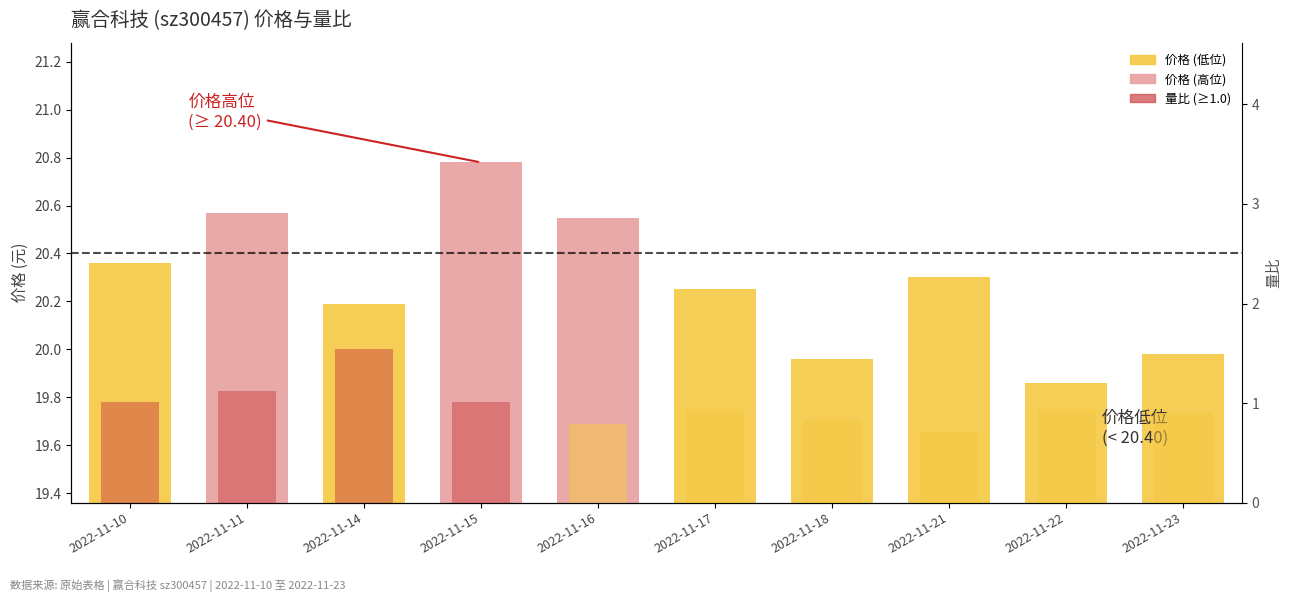

Is it true that 量比 equals 0.9 at 2022-11-22?

True